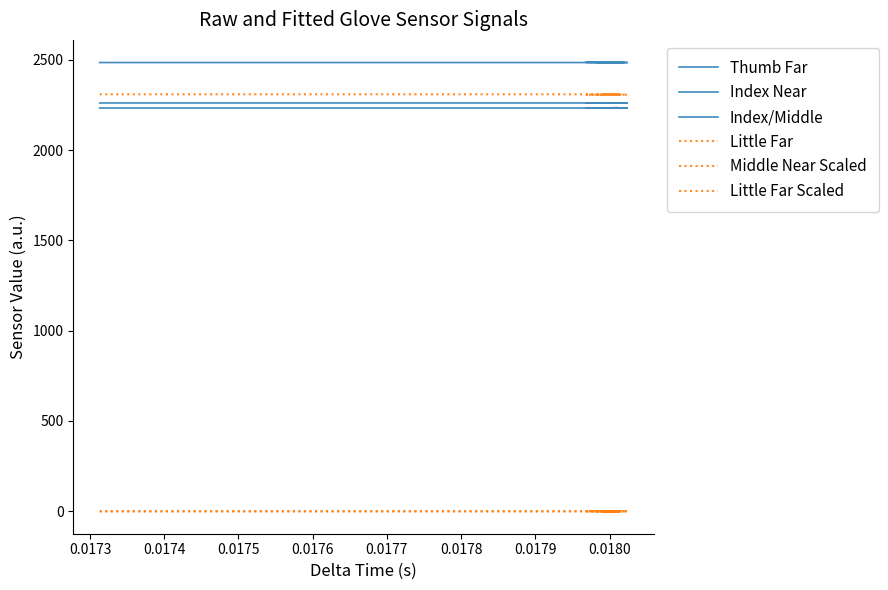

What is the greatest value displayed?

2486.0